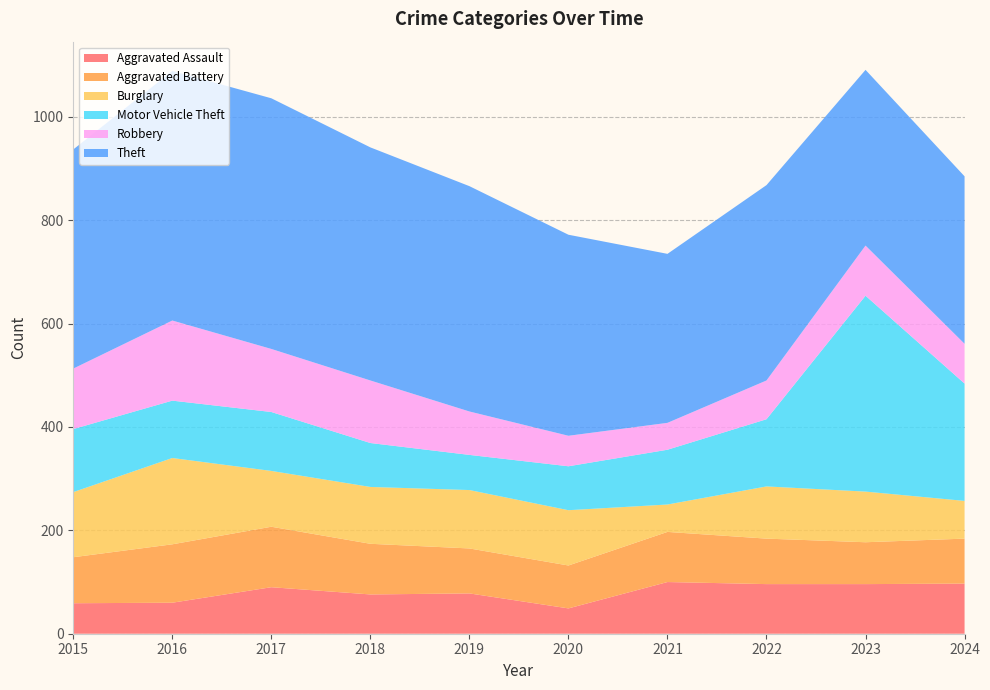

Reading left to right, list all the values displayed in this chart.

Aggravated Assault: 59	60	90	76	78	49	100	96	96	97
Aggravated Battery: 89	113	117	98	87	83	97	88	81	87
Burglary: 126	167	108	110	113	107	53	101	98	73
Motor Vehicle Theft: 122	111	114	85	68	85	106	130	379	227
Robbery: 117	155	122	121	84	59	52	75	97	77
Theft: 424	483	485	451	436	389	327	378	340	324